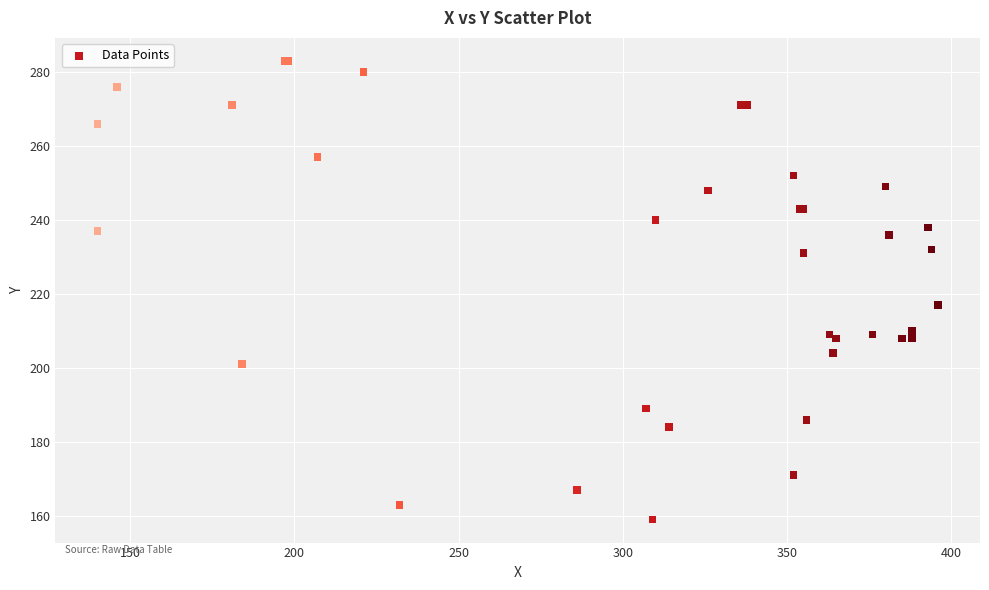

What Y value in the scatter plot is closest to 221?

217